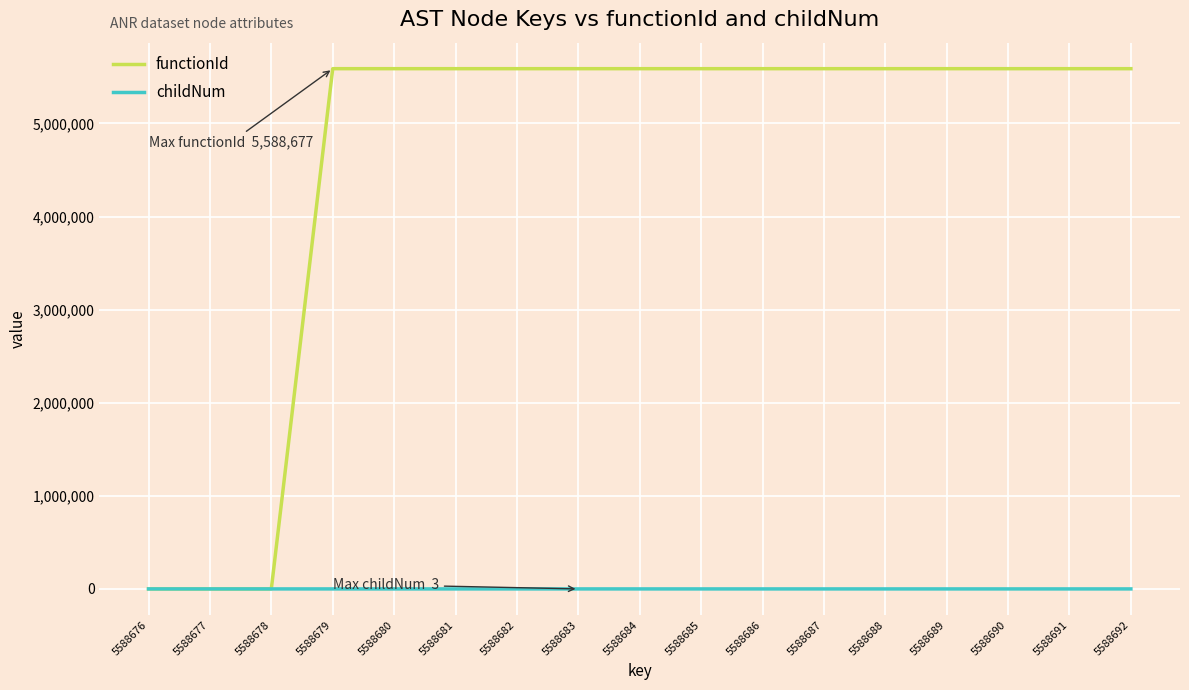

Which series changed the most between 5588676 and 5588691?

functionId